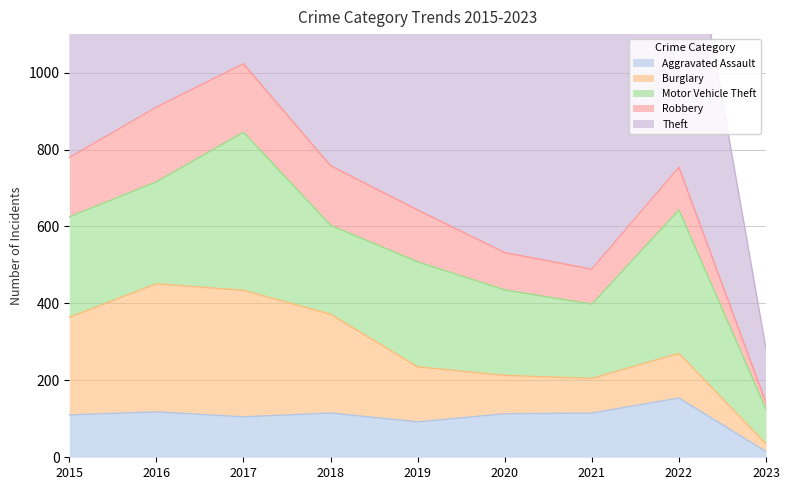

At which category does Burglary reach its first local valley?

2021